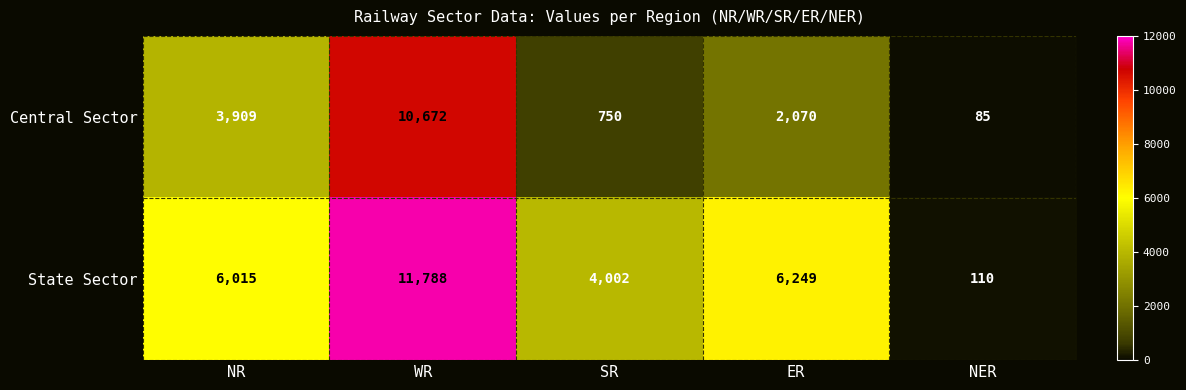

Which series has the largest total across all categories?

State Sector